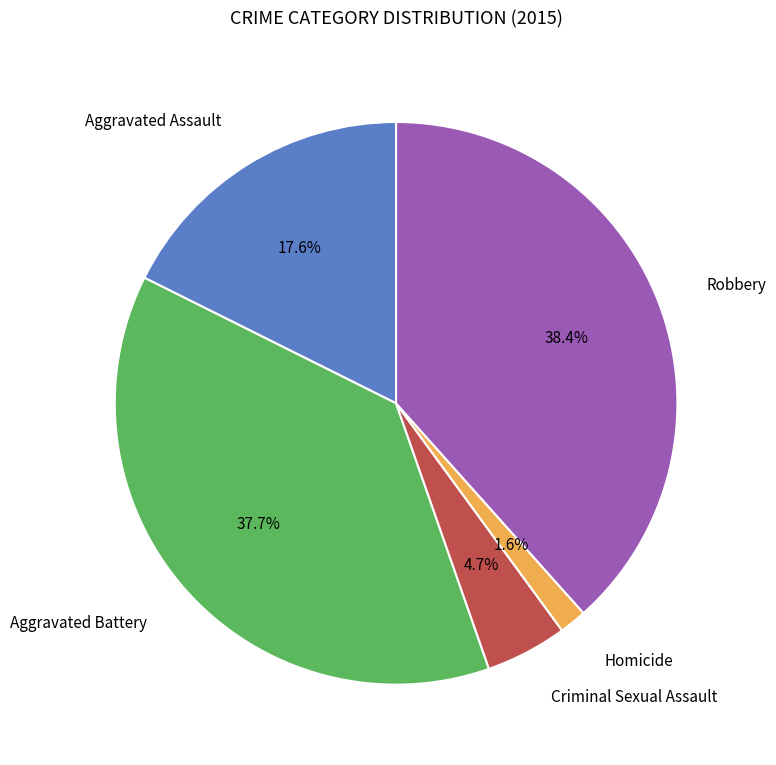

Is there any slice that represents more than half of the pie?

No